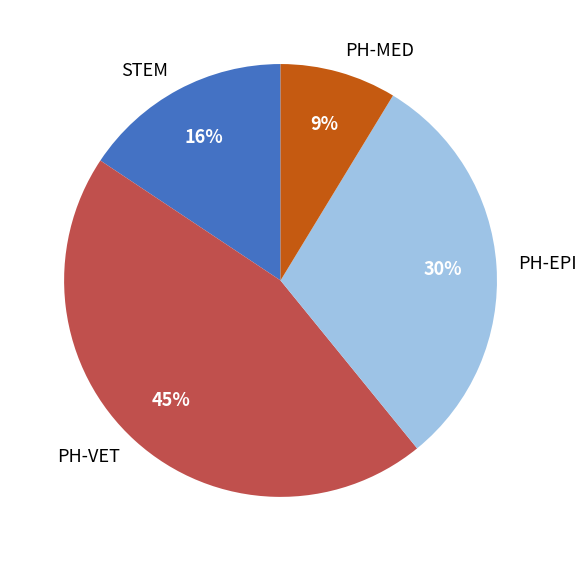

Approximately how many times larger is the value at PH-MED compared to STEM?

0.6